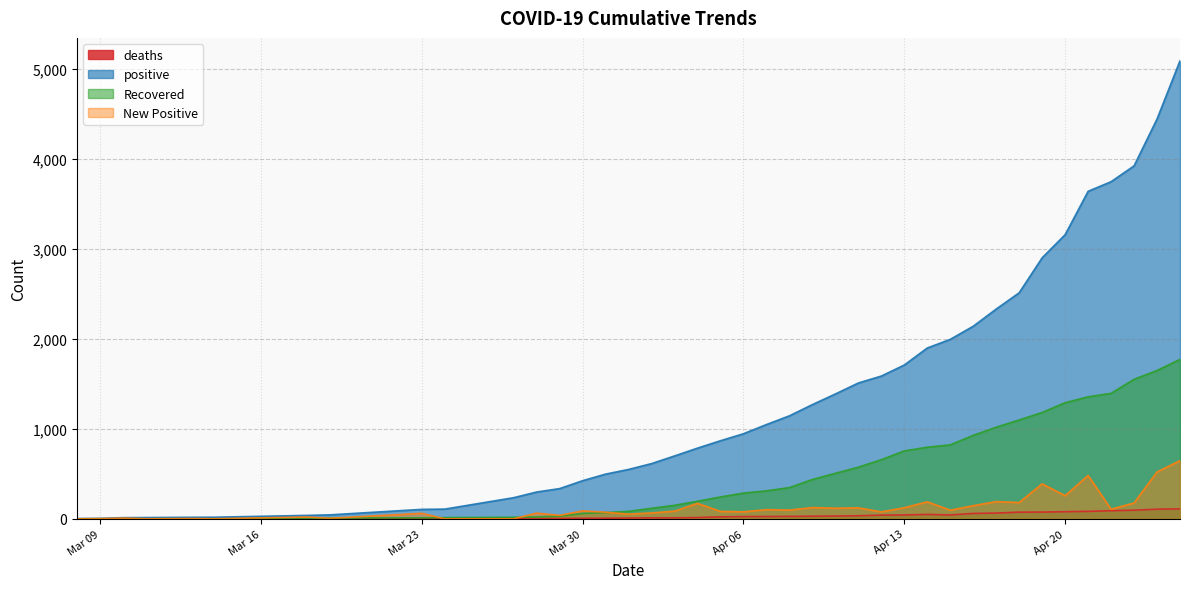

What is the difference between the maximum and minimum values in the positive series?

5089